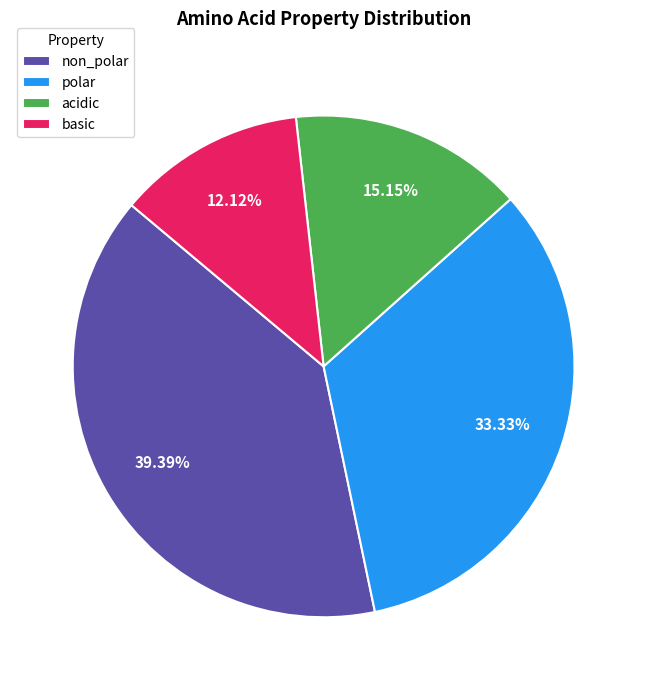

To the nearest percent, what percentage of the pie is non_polar?

39%